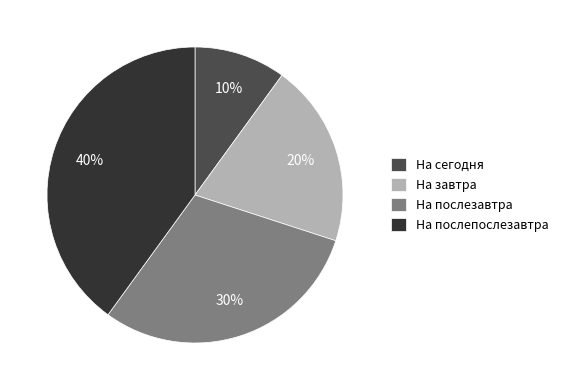

Count the number of slices in the pie.

4